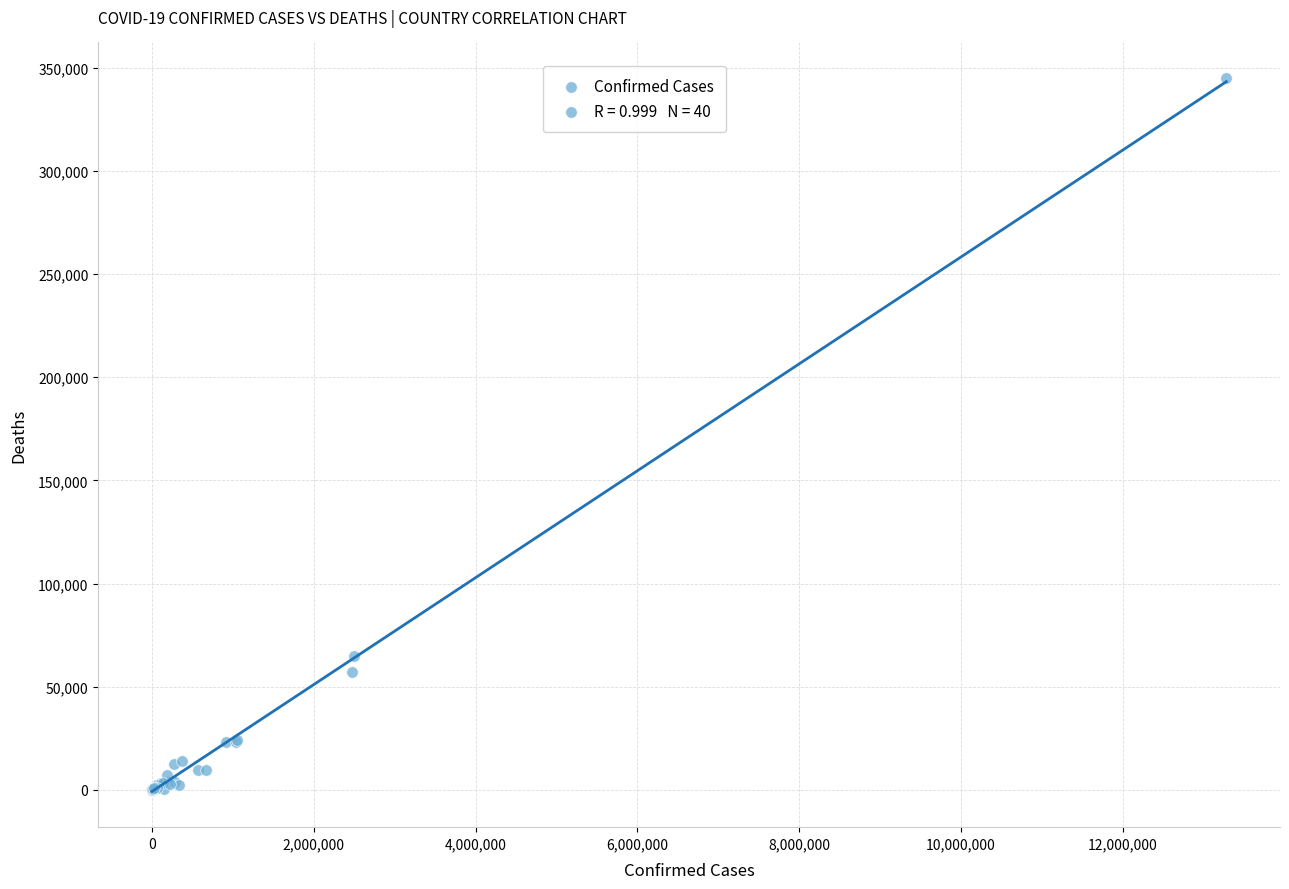

What Y value in the scatter plot is closest to 172513?

65014